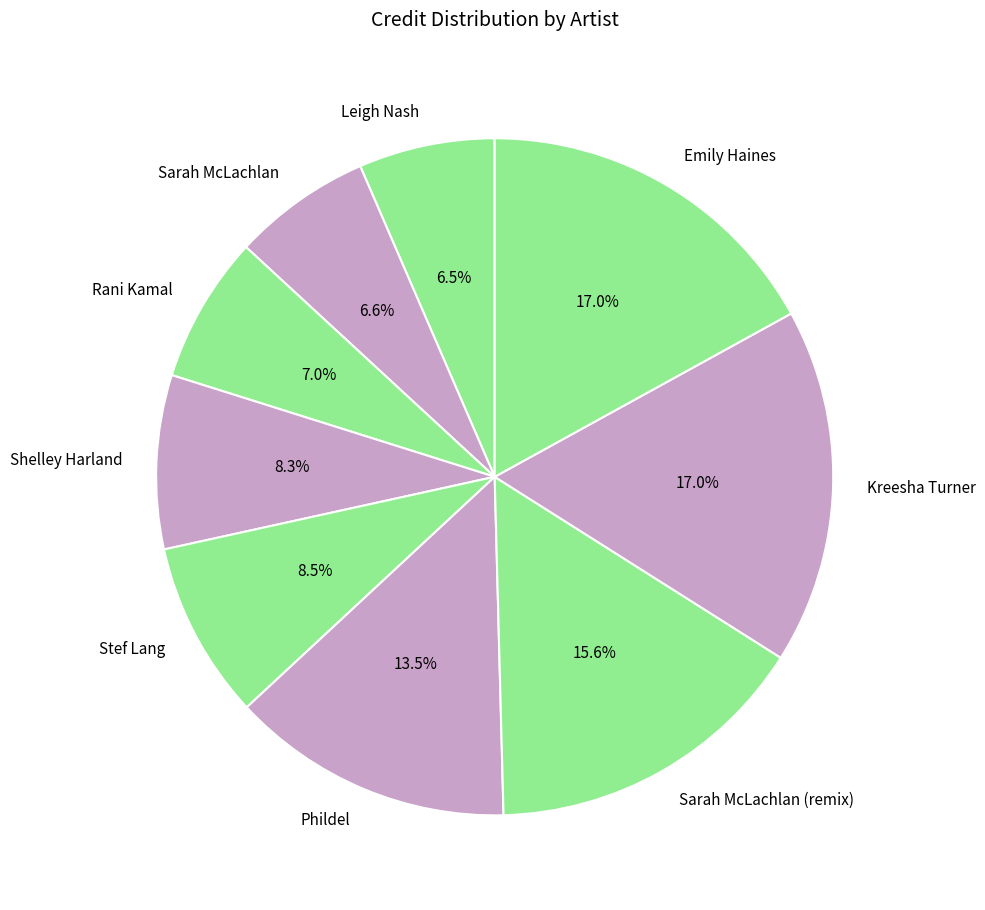

What percentage is the Kreesha Turner slice, to the nearest percent?

17%